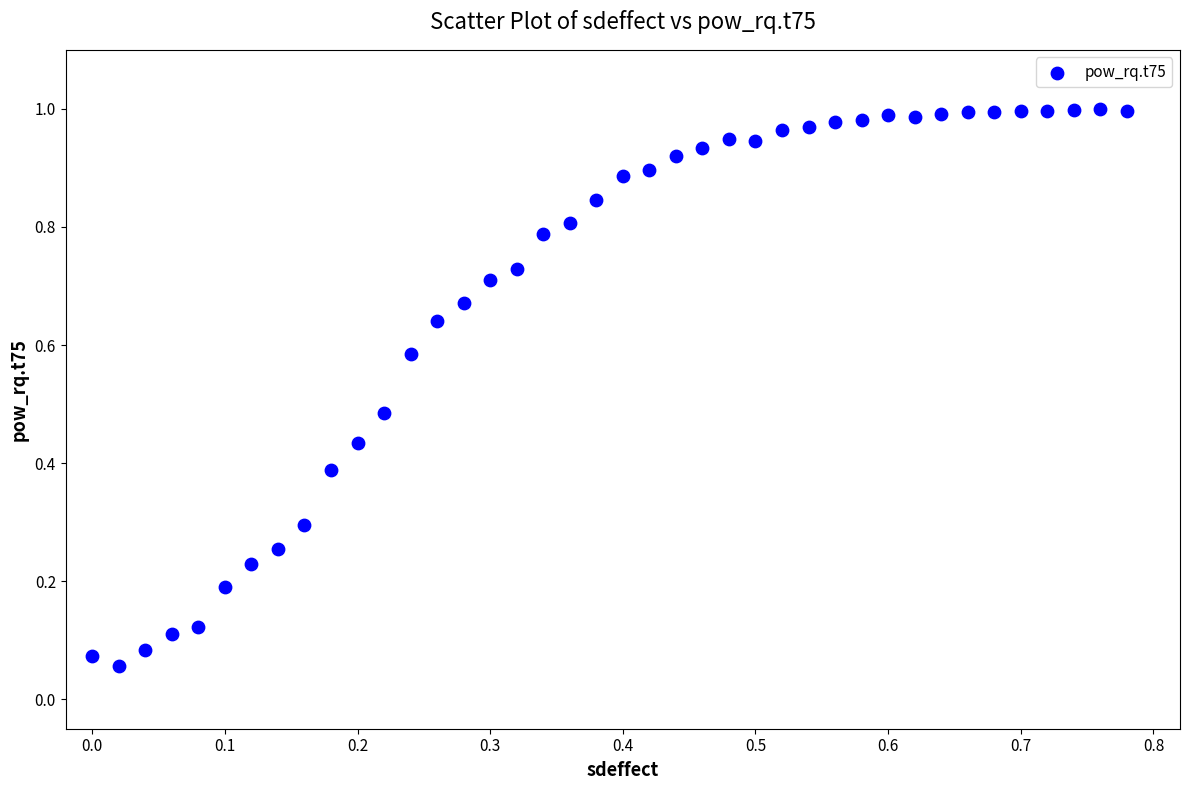

How many points are shown in the scatter plot?

40